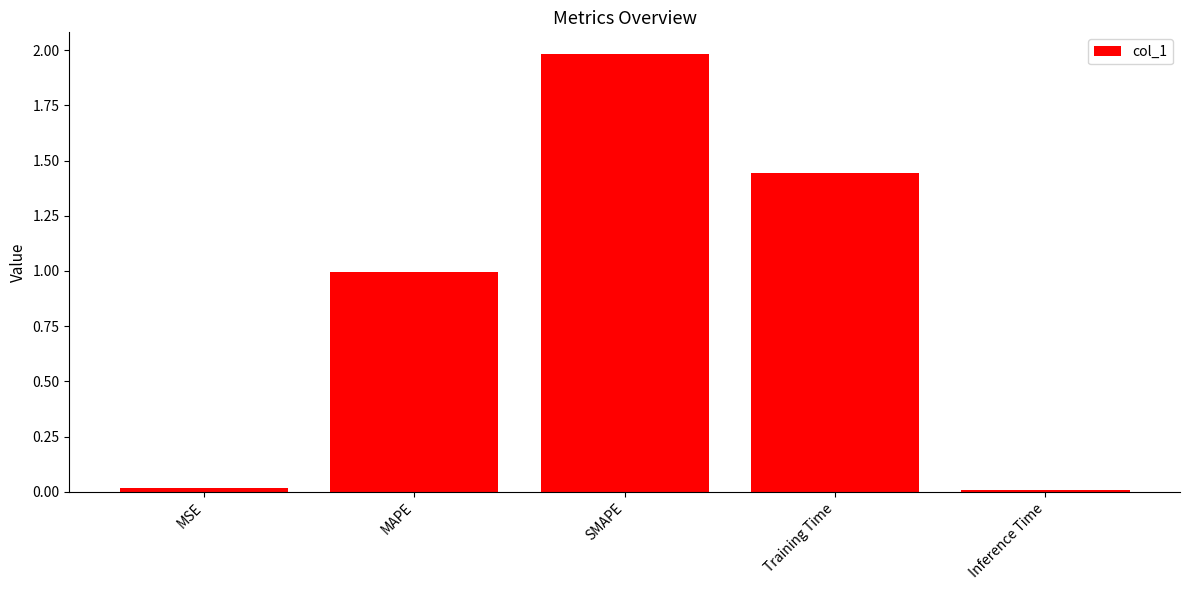

The value at MSE is 0.0. True or false?

True